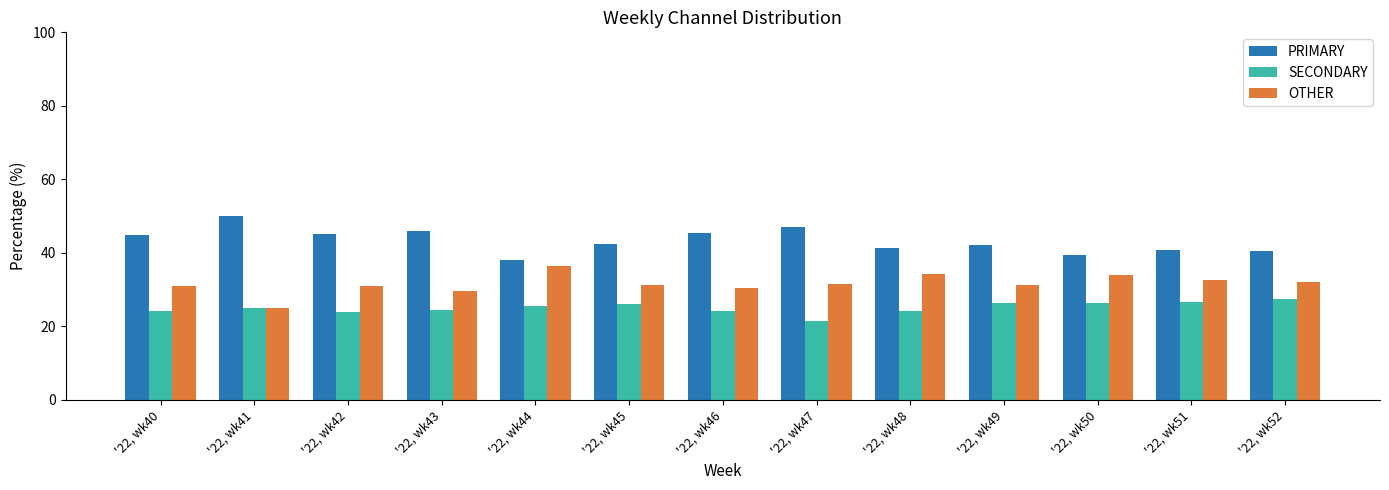

How many series are shown in this chart?

3